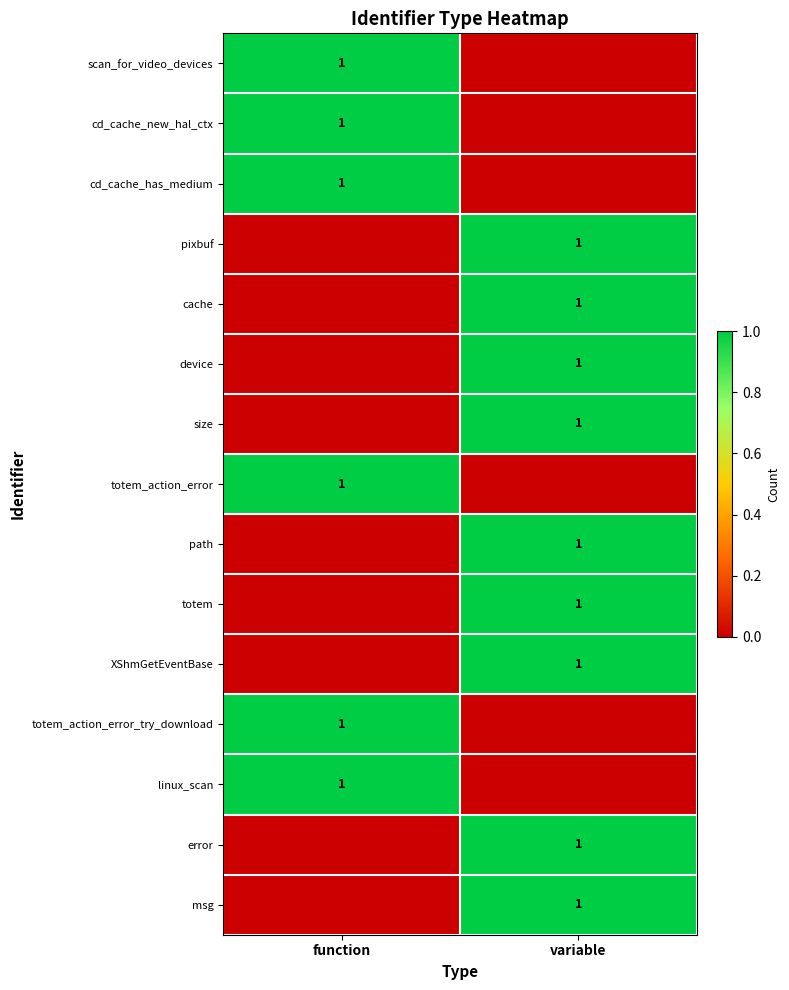

Count the number of categories in the chart.

2